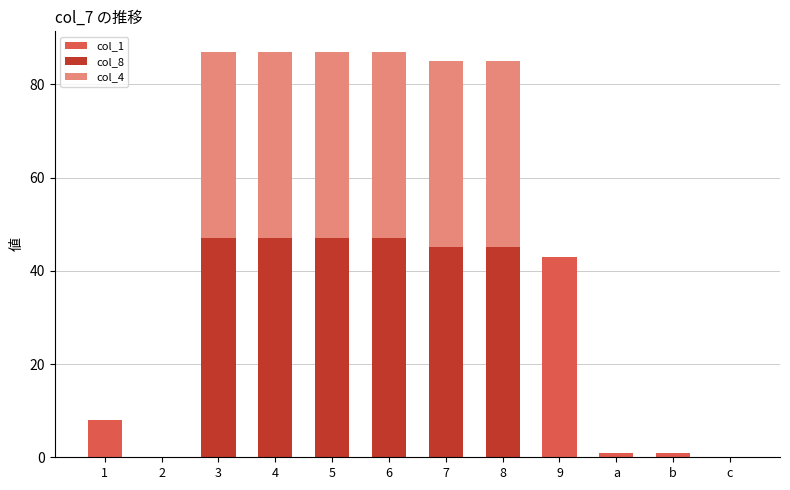

True or false: col_1 has a value of 28 at c.

False